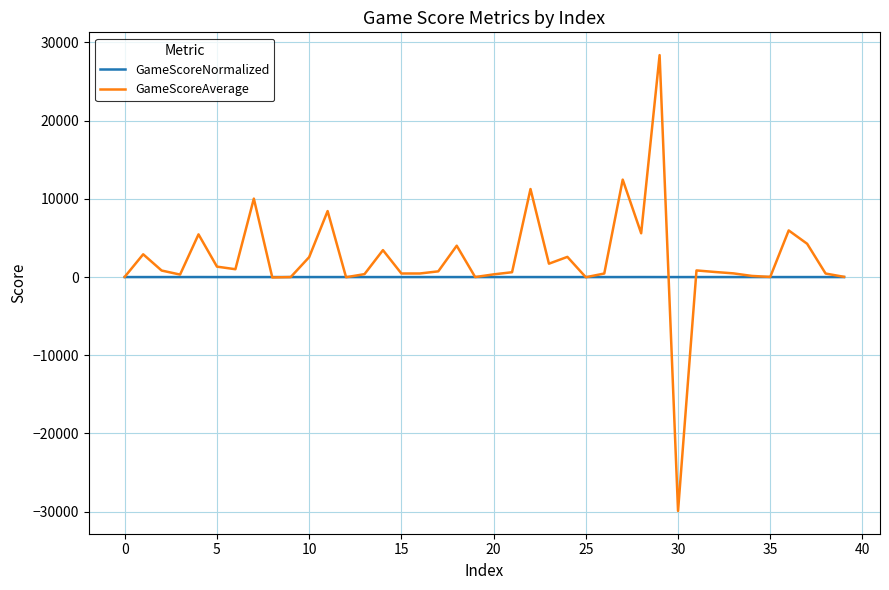

Does the chart display data point markers on the line(s)?

No